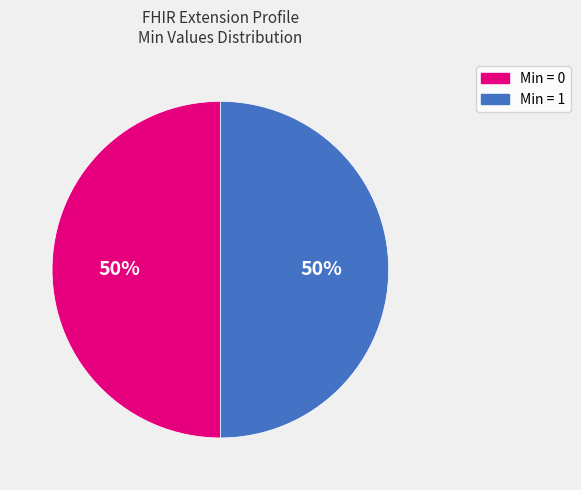

How many segments does this pie chart have?

2